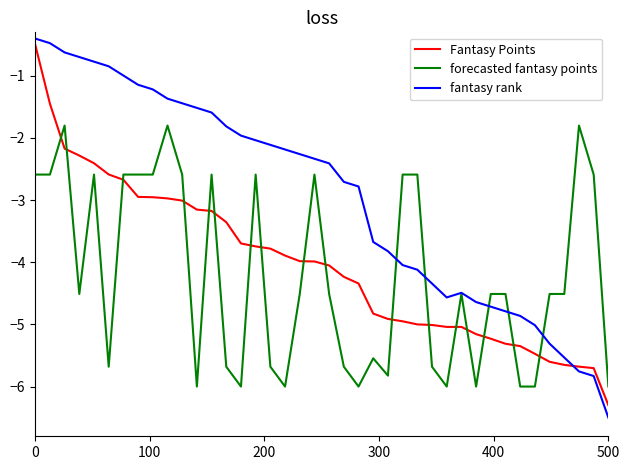

Which series has the largest total across all categories?

fantasy rank